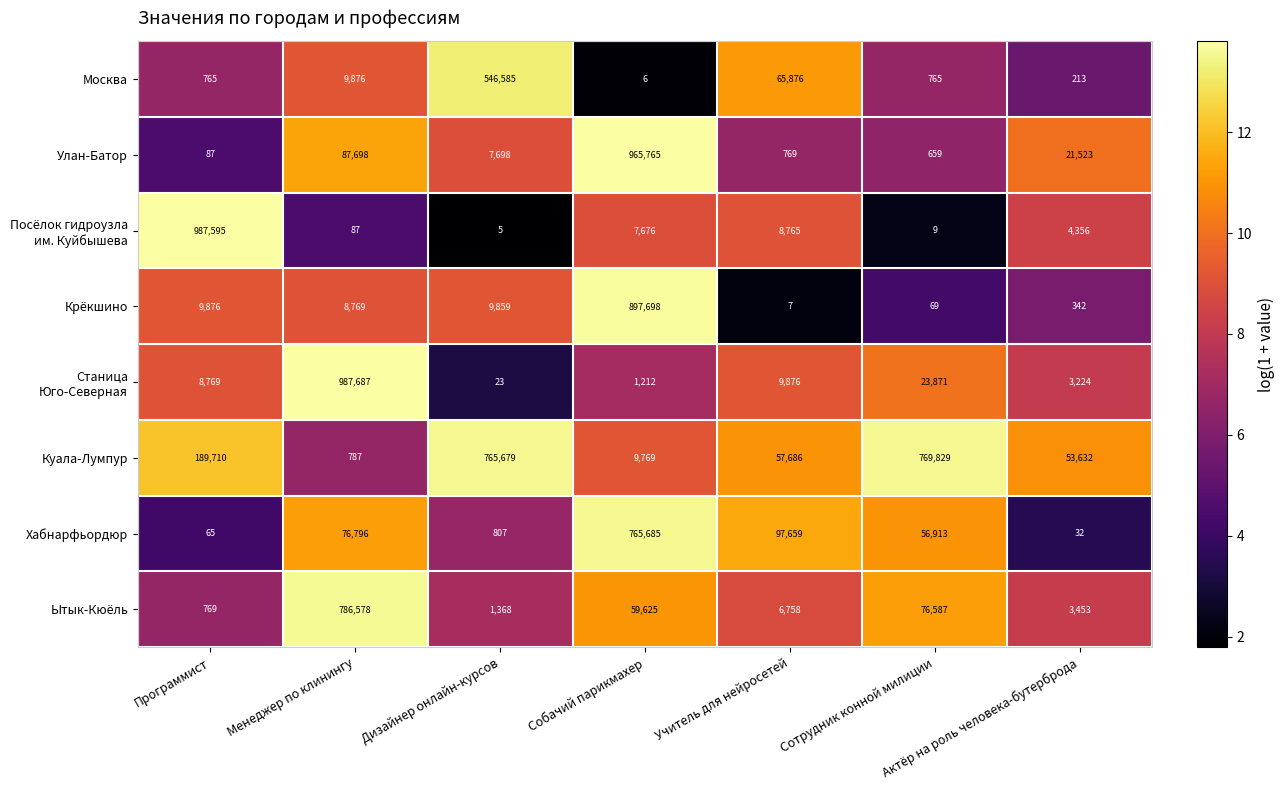

What is the greatest value displayed?

987687